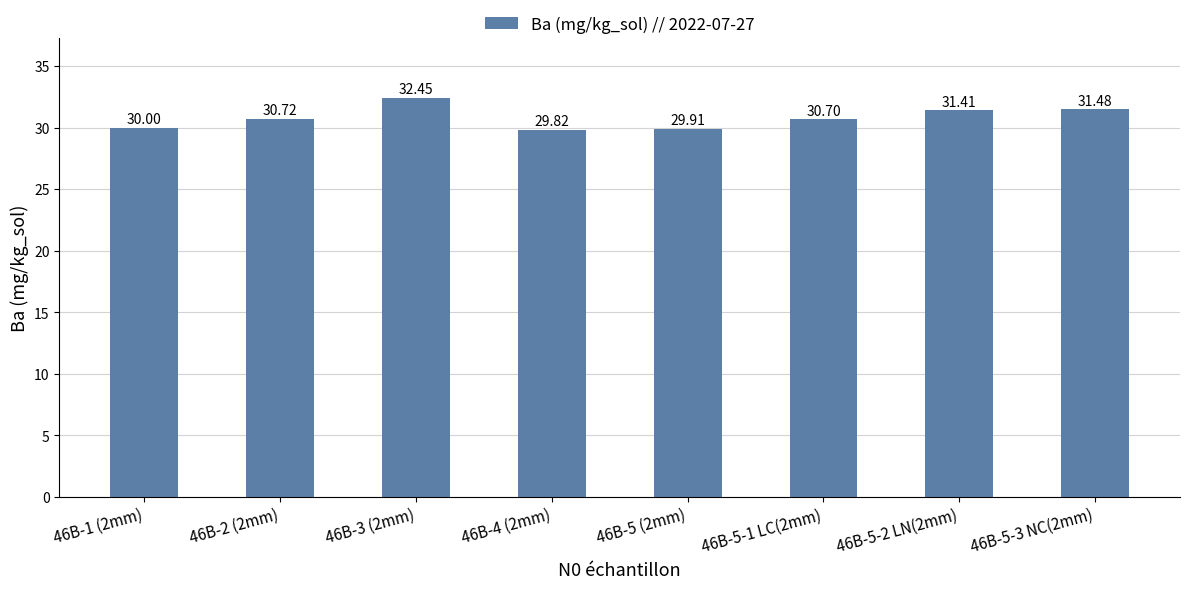

What is the minimum value shown in the chart?

29.8